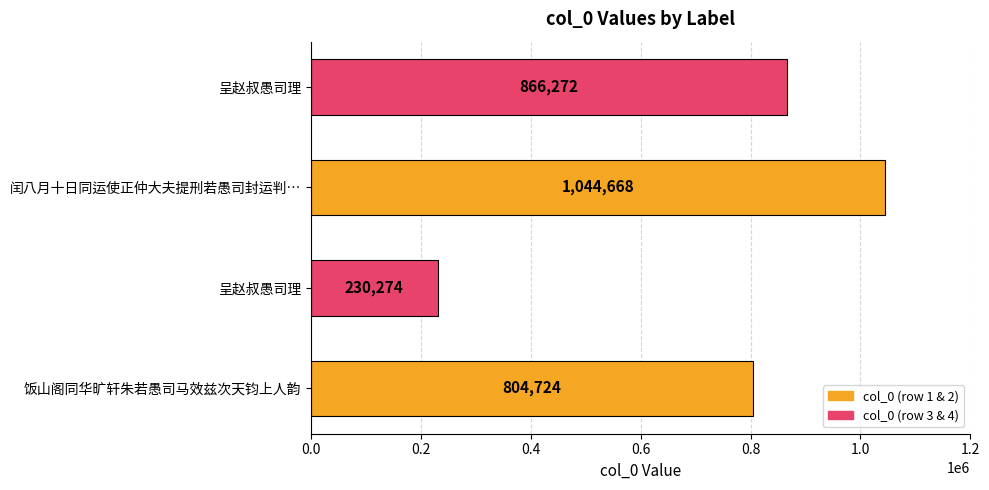

Does the chart contain any negative values?

No